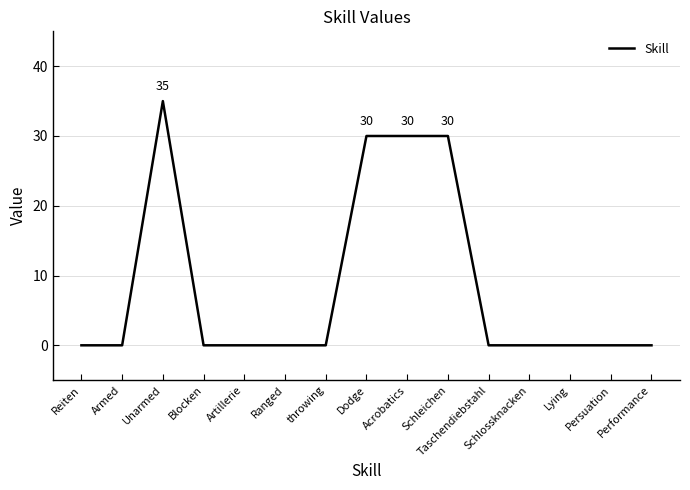

What is the change in value from Schleichen to Lying?

-30